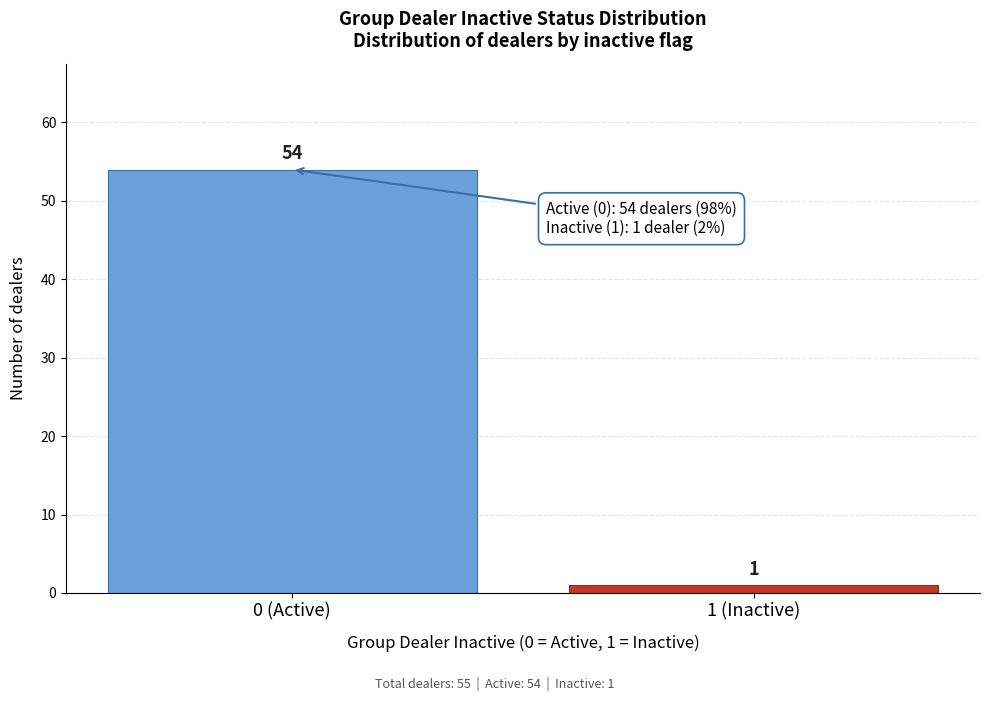

Reading right to left, list all the values displayed in this chart.

1	54